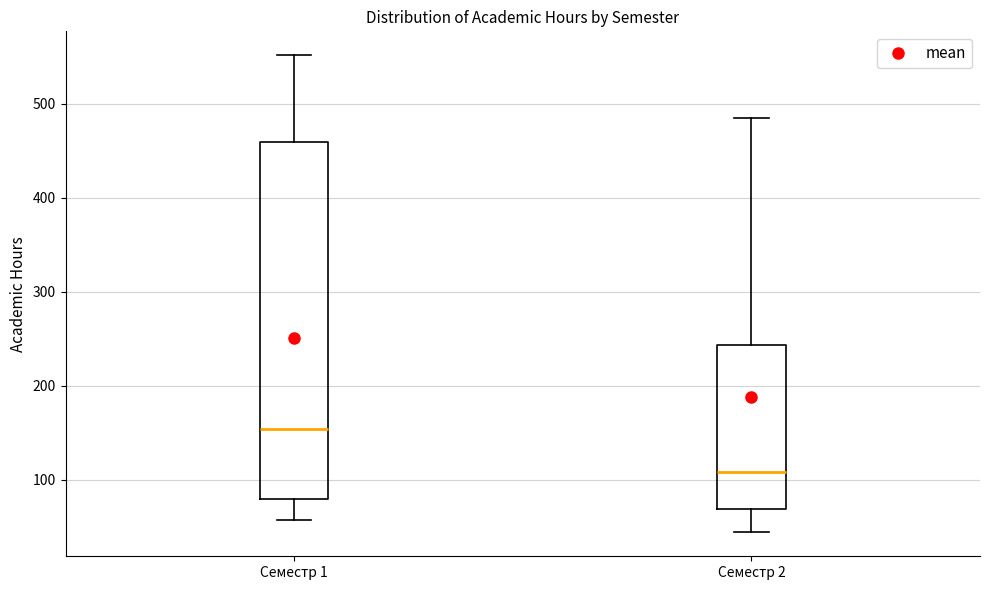

Which box is the tallest, from its lower edge to its upper edge?

Семестр 1